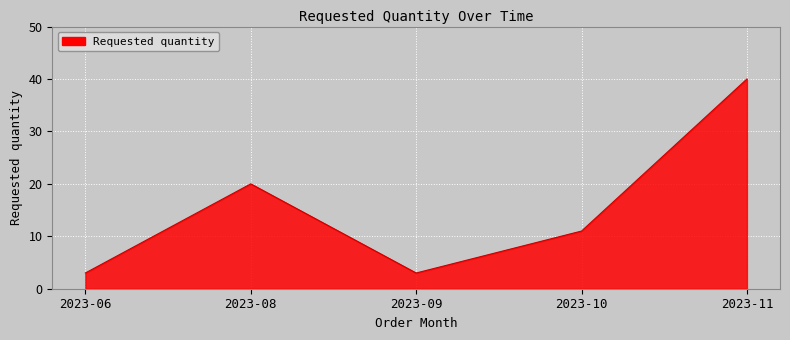

Reading right to left, what are all the values shown in this chart?

2023-11=40	2023-10=11	2023-09=3	2023-08=20	2023-06=3